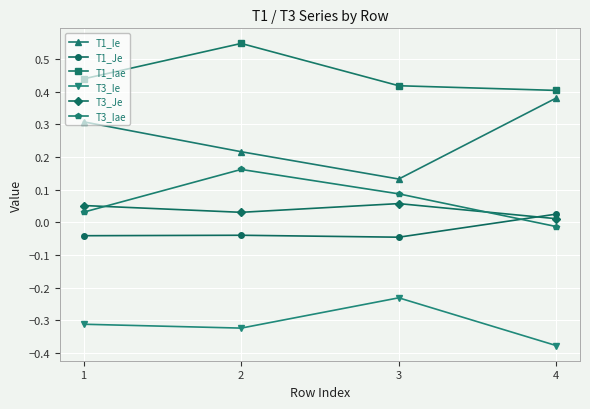

True or false: T3_Iae and T3_Ie cross at least once.

False